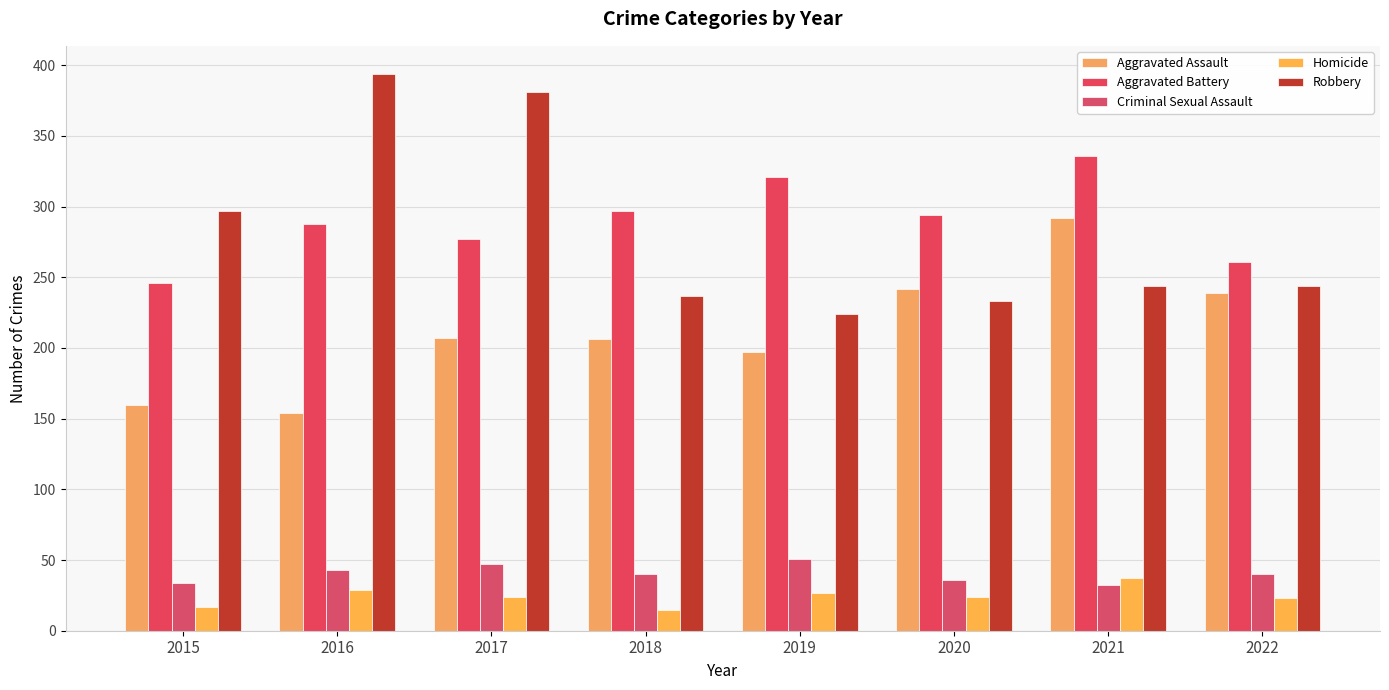

What is the average value of the Criminal Sexual Assault series?

40